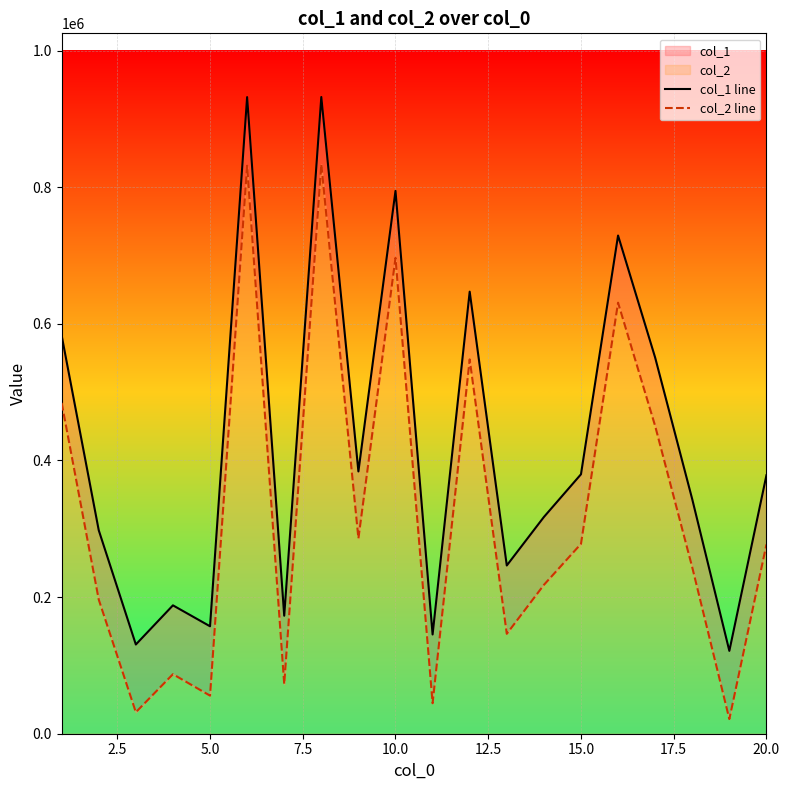

In col_1 line, how many points are lower than both neighbors (excluding endpoints)?

7